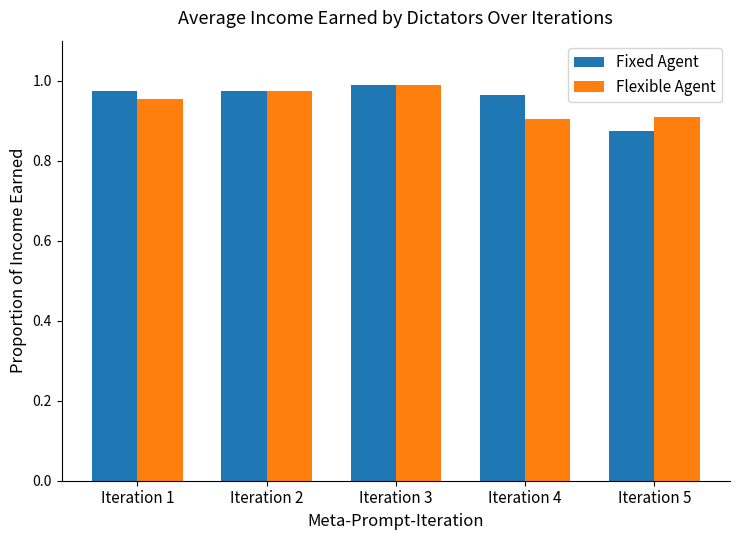

At which category is the sum across all series the highest?

Iteration 3